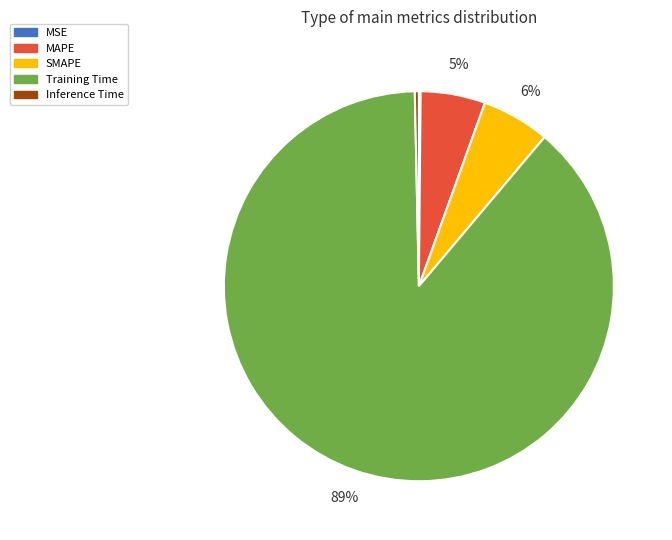

Which slice represents more than half of the pie?

Training Time